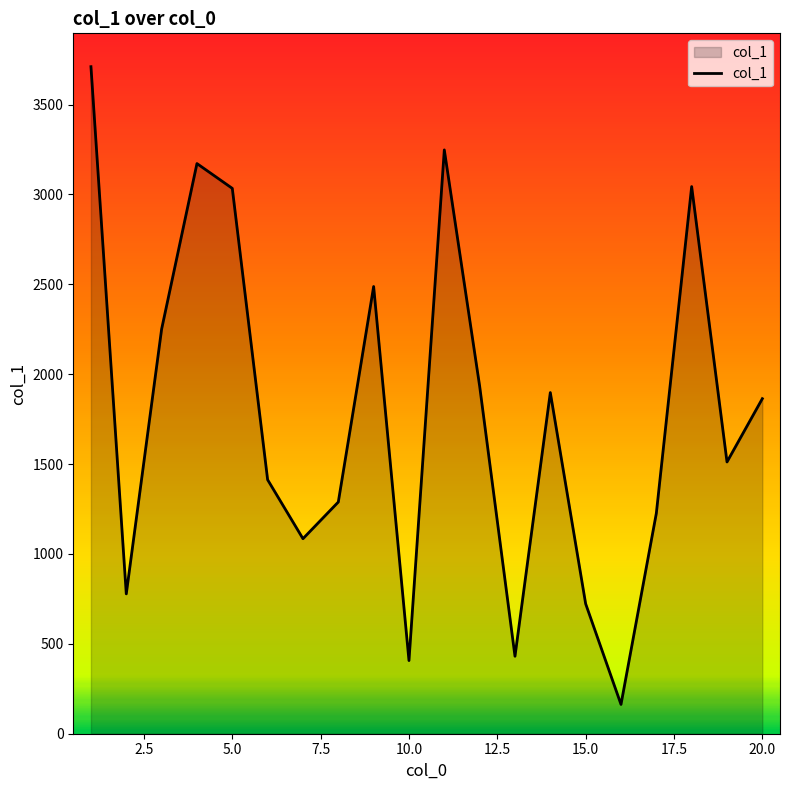

What is the difference between the maximum and minimum values?

3548